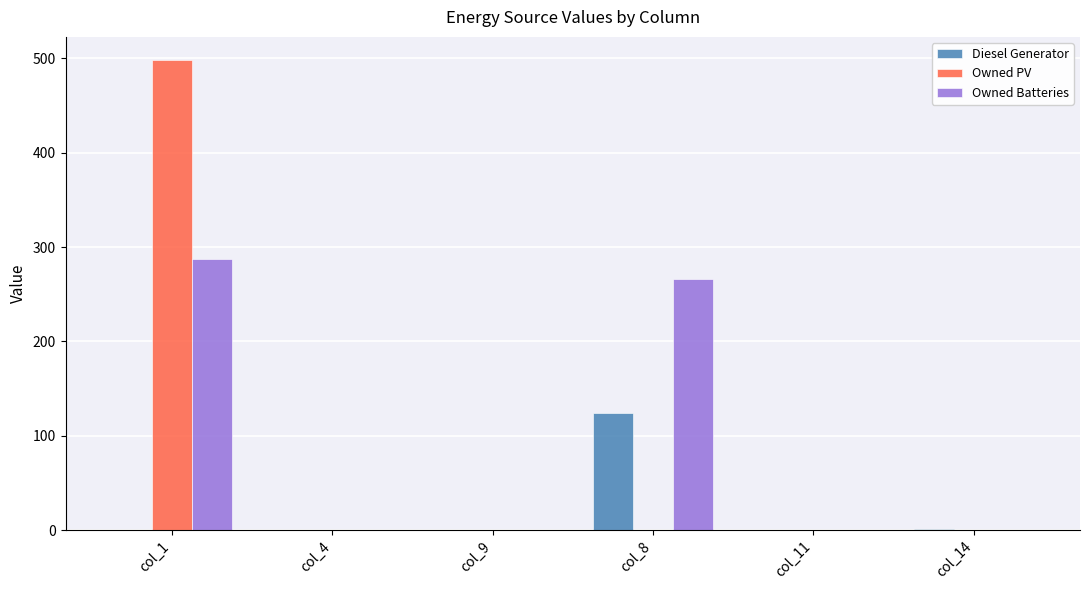

Is it true that Diesel Generator equals 52 at col_4?

False